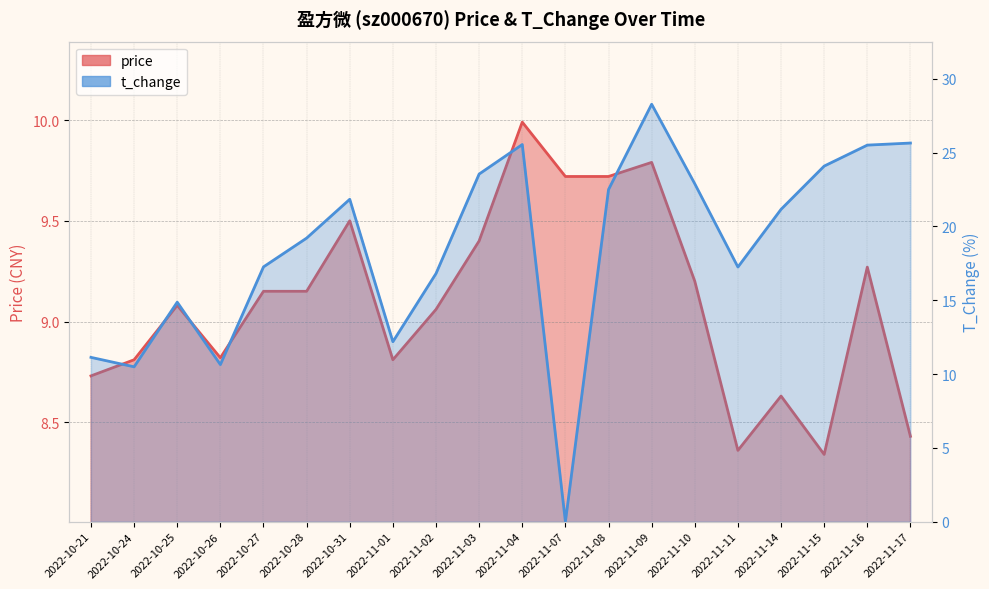

Count the number of data series in this chart.

2